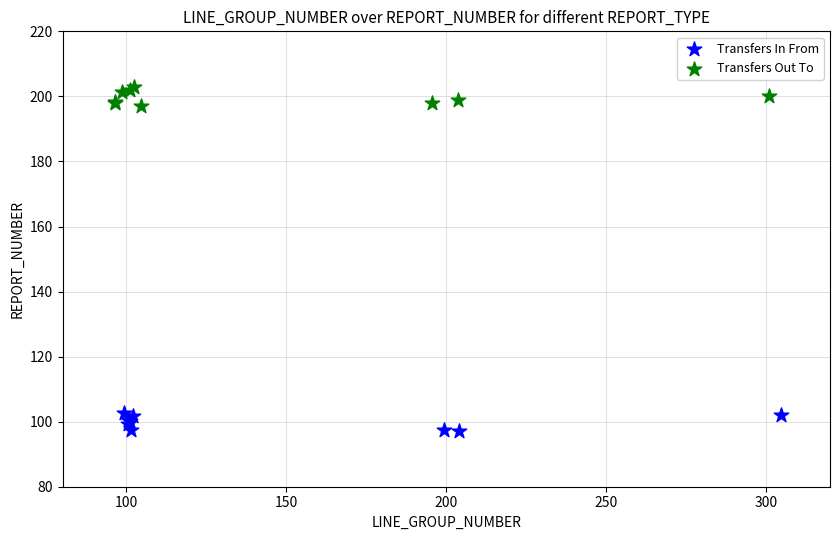

Which series contains the highest Y value?

Transfers Out To